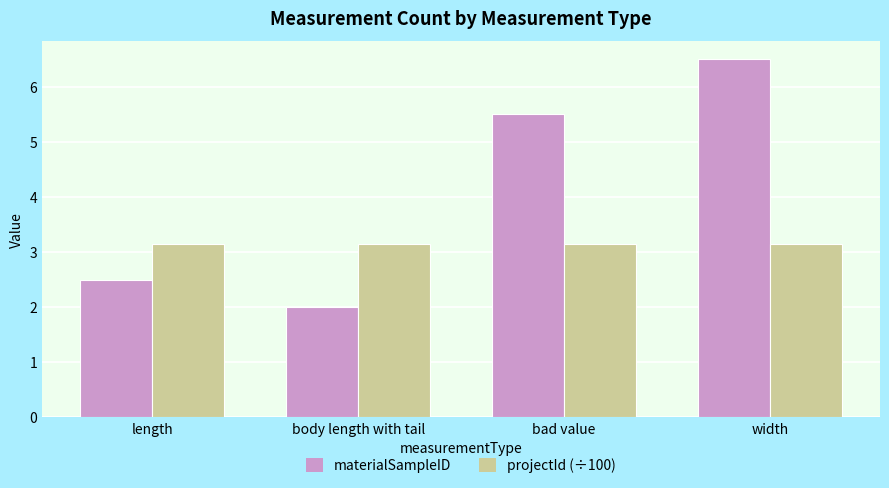

Reading left to right, transcribe all the data shown in this chart.

materialSampleID: length=2.5	body length with tail=2.0	bad value=5.5	width=6.5
projectId (÷100): length=3.1	body length with tail=3.1	bad value=3.1	width=3.1